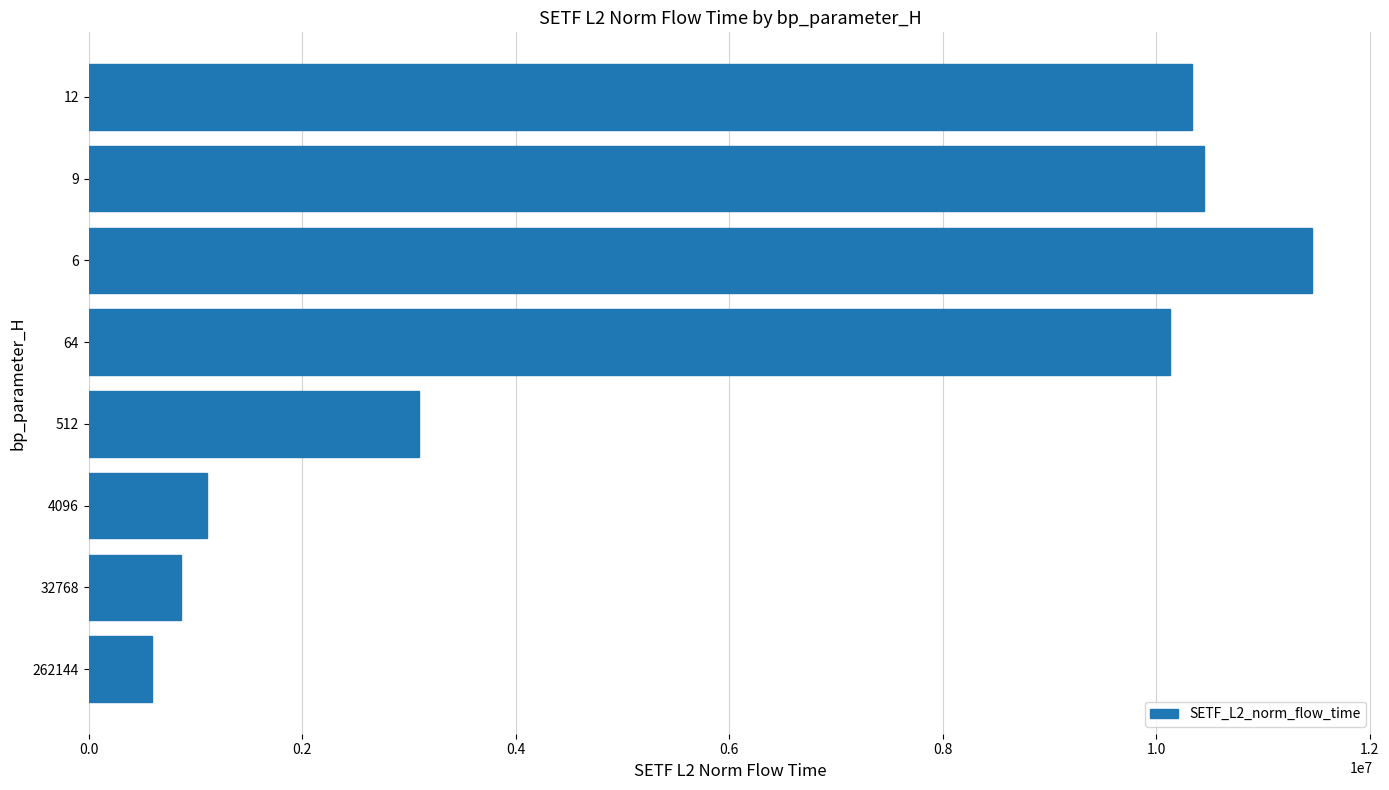

What is the approximate value at 64?

10124739.0